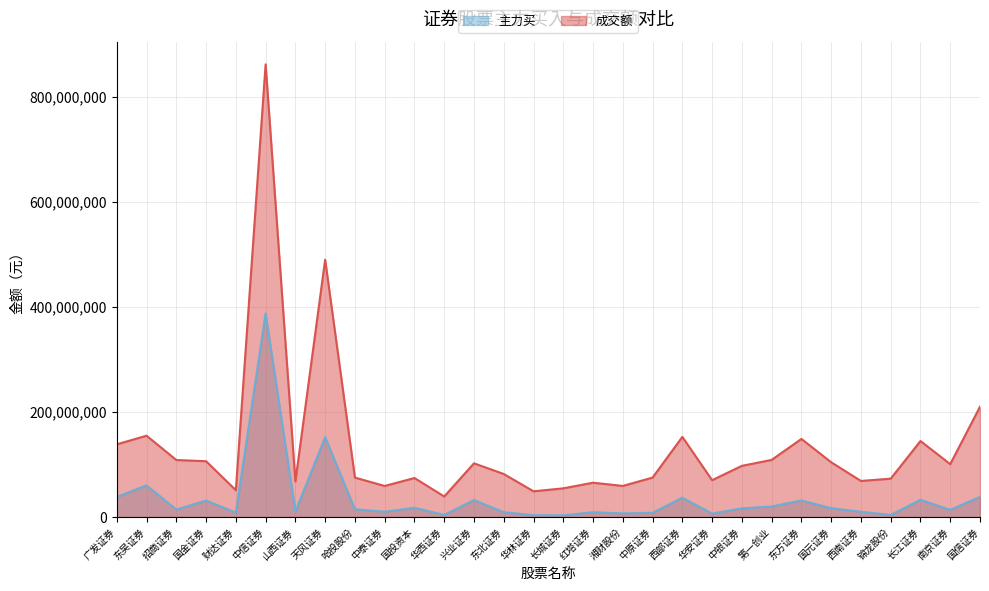

Which label corresponds to the largest value in the chart?

中信证券